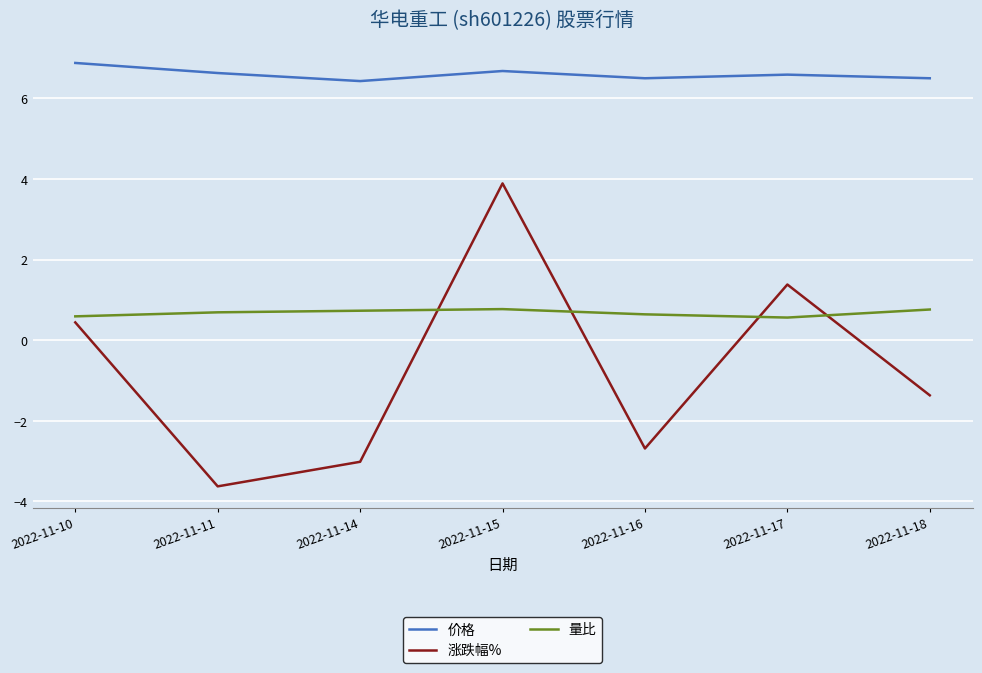

At which category does 涨跌幅% reach its first local valley?

2022-11-11